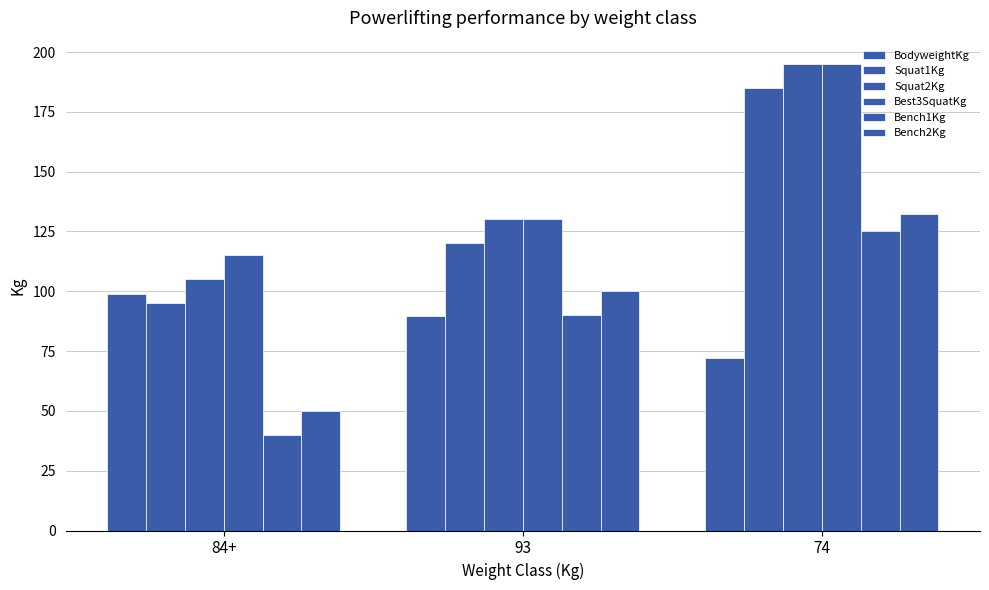

How many categories are shown in the chart?

3